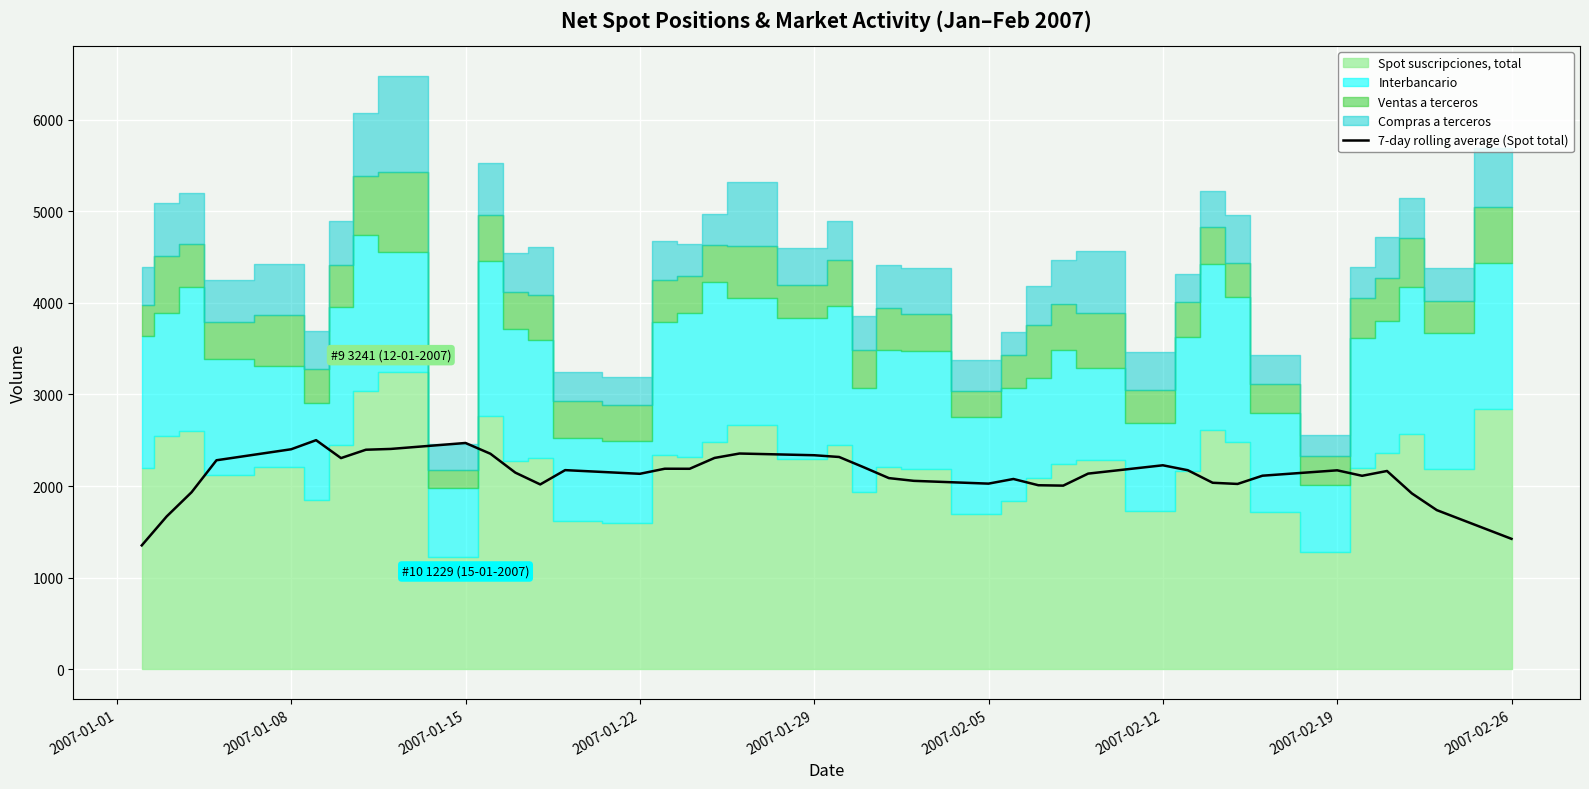

What is the minimum value for 7-day rolling average (Spot total)?

1352.1